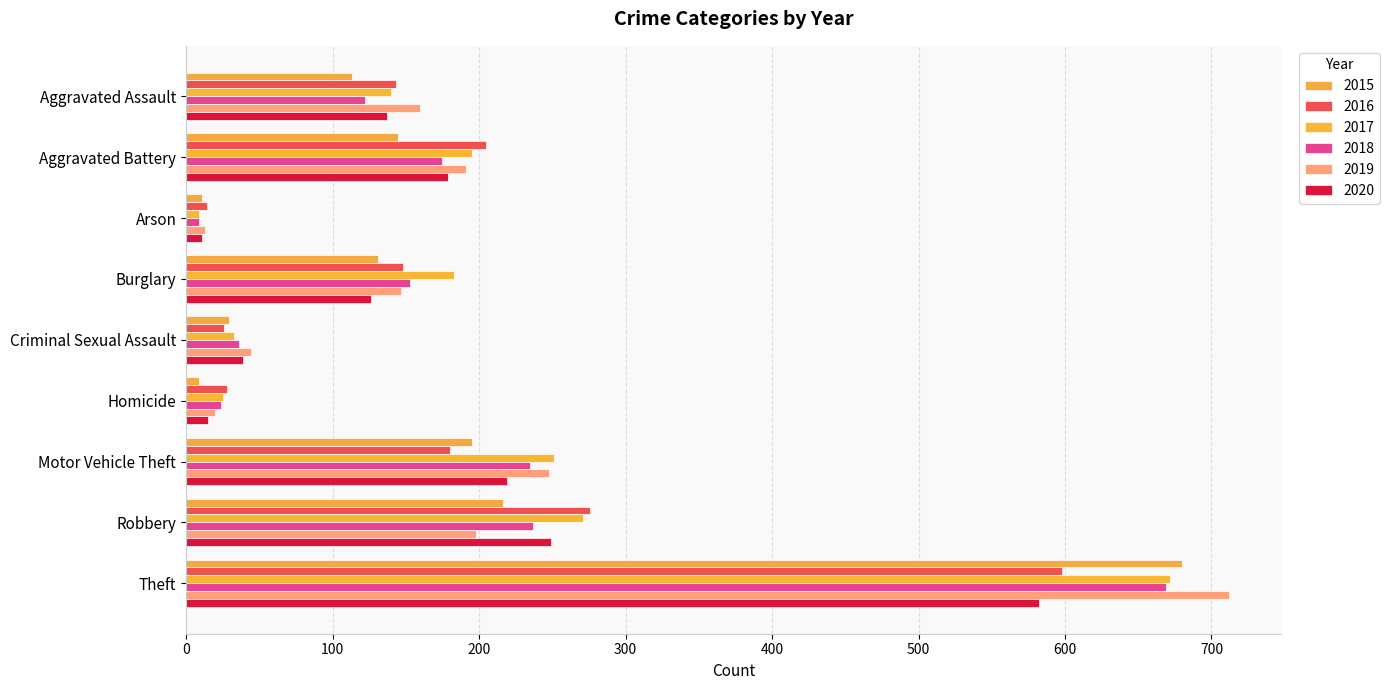

What is the label of the 5th bar from the right?

Criminal Sexual Assault